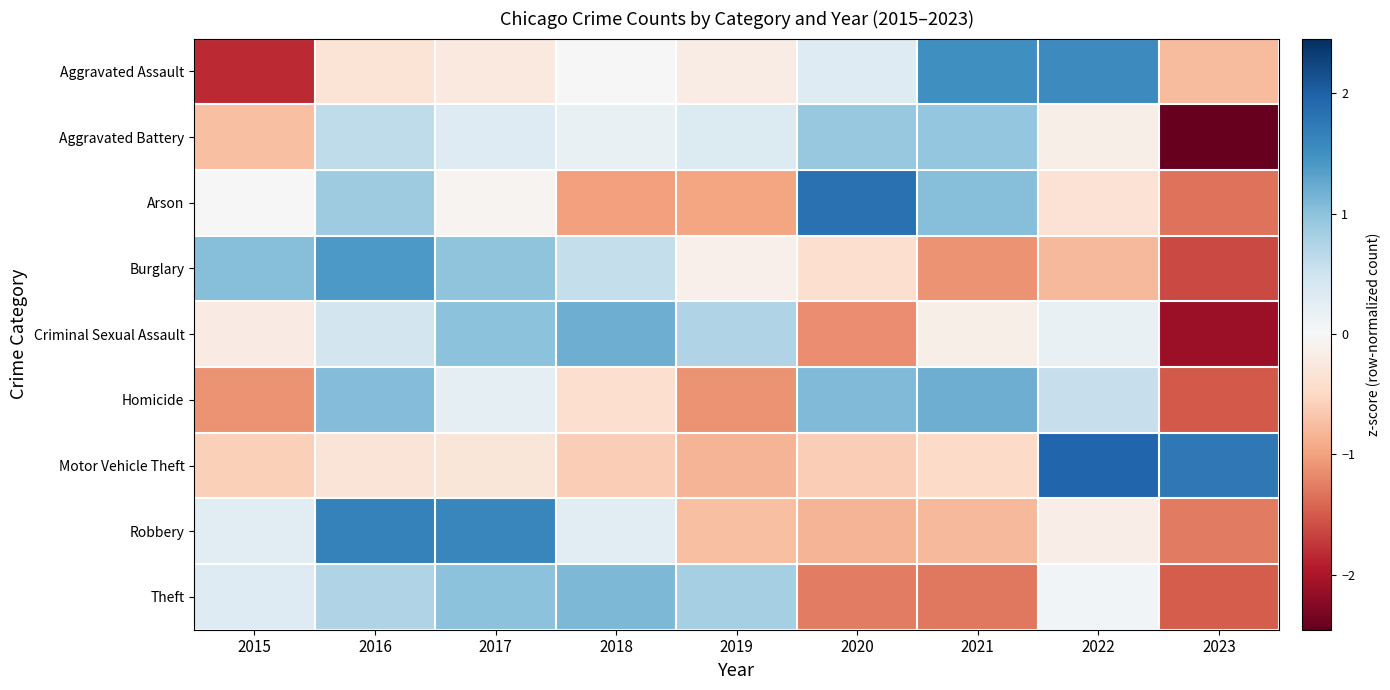

Rank the series at 2018 from lowest to highest value.

Arson, Motor Vehicle Theft, Homicide, Aggravated Assault, Aggravated Battery, Robbery, Burglary, Theft, Criminal Sexual Assault